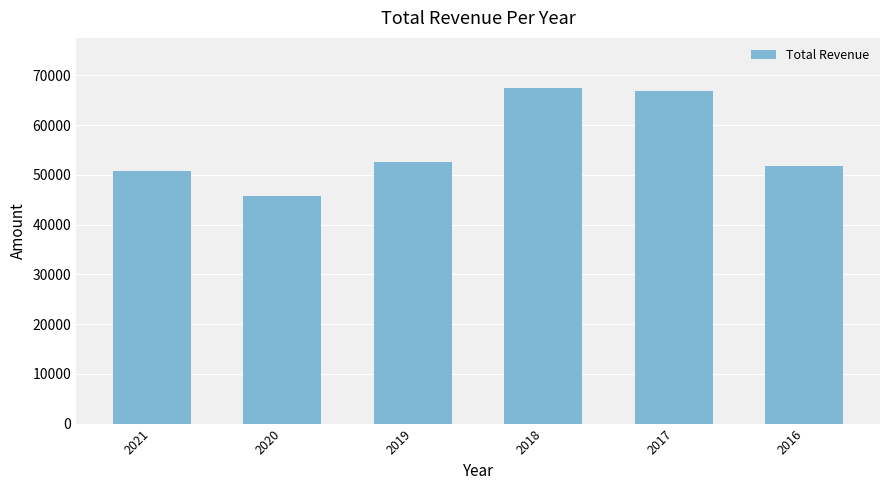

Reading left to right, list all the values displayed in this chart.

50800	45800	52600	67400	66900	51800